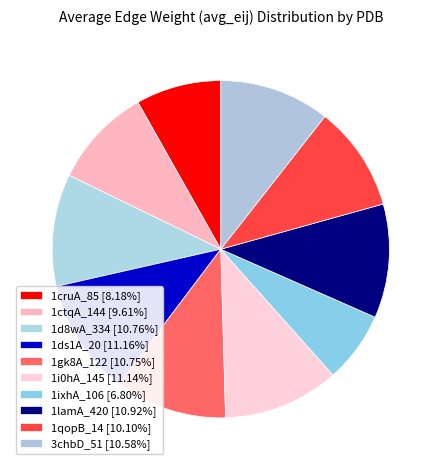

How many segments does this pie chart have?

10